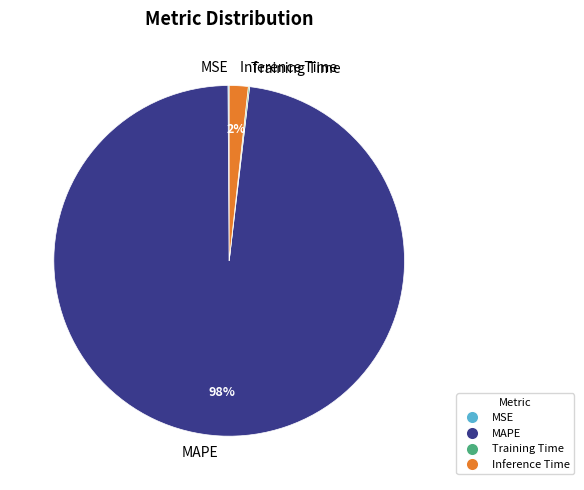

True or false: Inference Time accounts for 9% of the total.

False